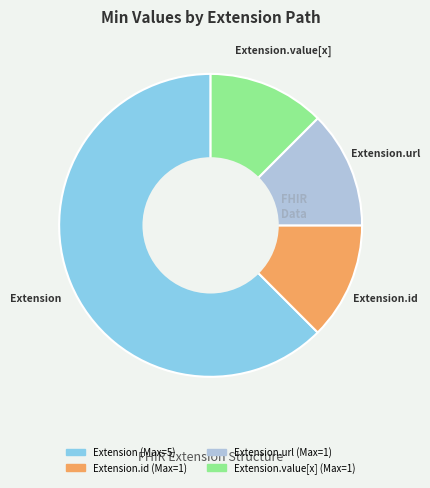

Is there any slice that represents more than half of the pie?

Yes